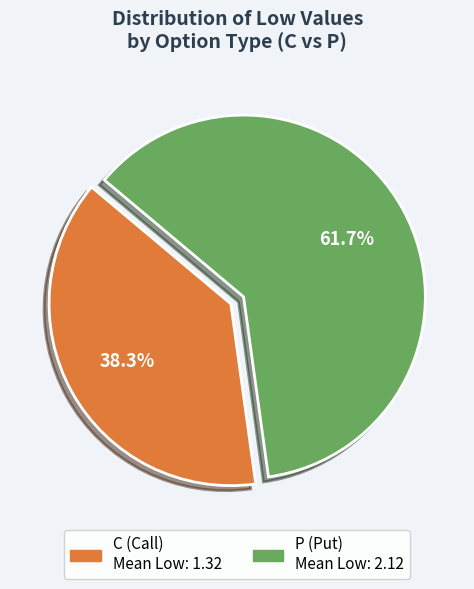

Which has a higher value, P or C?

P